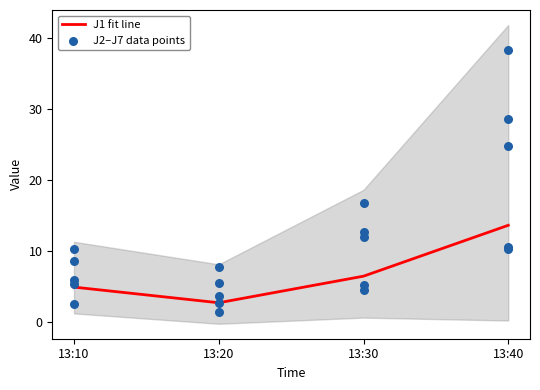

Is the value of J2 at 13:20 greater than the value of J1 fit line at 13:10?

No